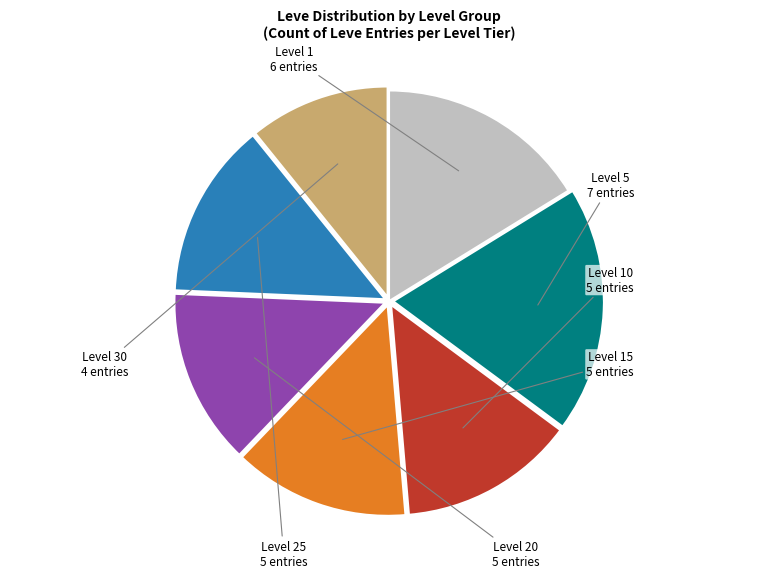

Count the number of slices in the pie.

7